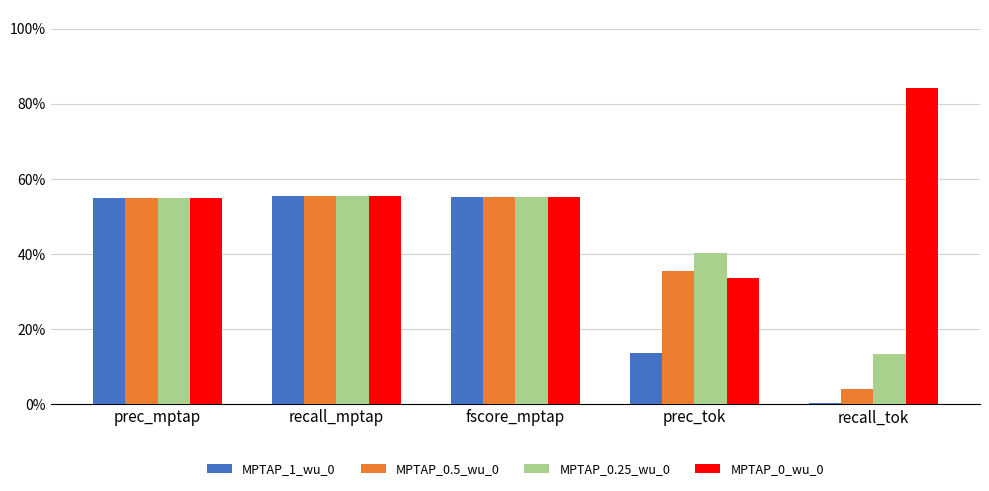

Rank the series by their maximum value, from lowest to highest.

MPTAP_1_wu_0, MPTAP_0.5_wu_0, MPTAP_0.25_wu_0, MPTAP_0_wu_0